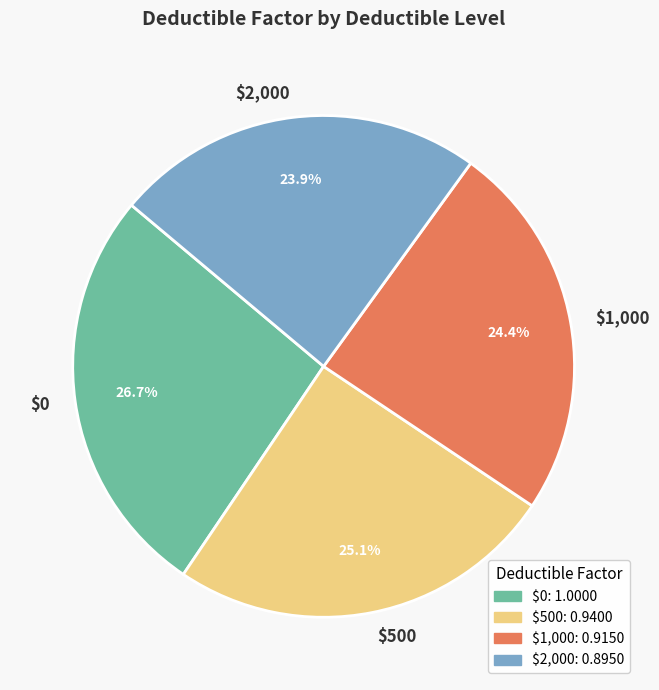

To the nearest percent, what is the average slice percentage?

25%